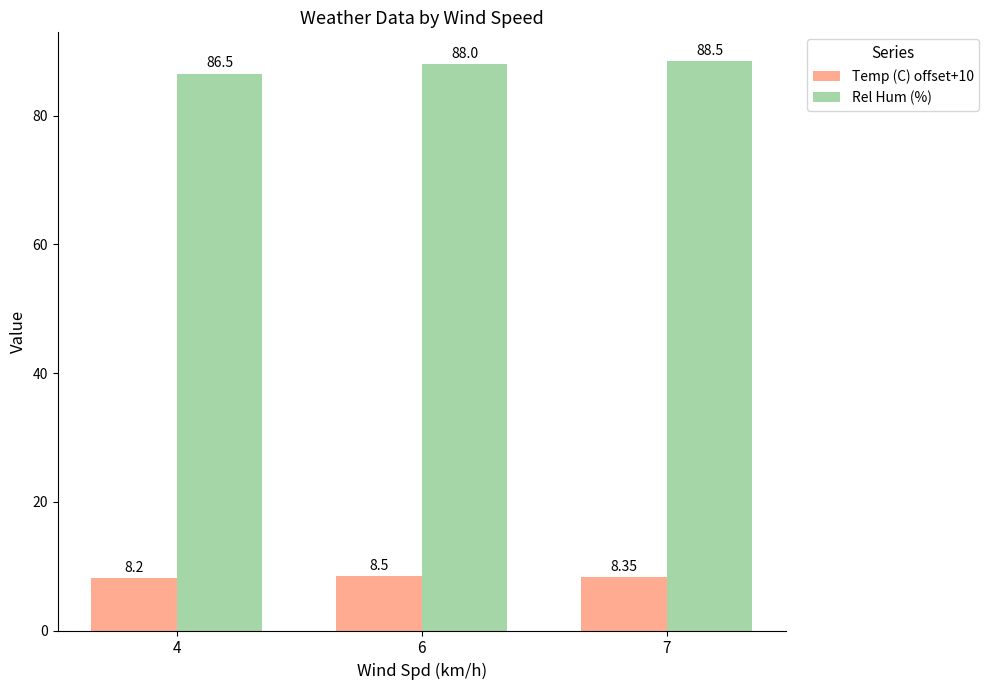

What is the total value across all series at 4?

94.7